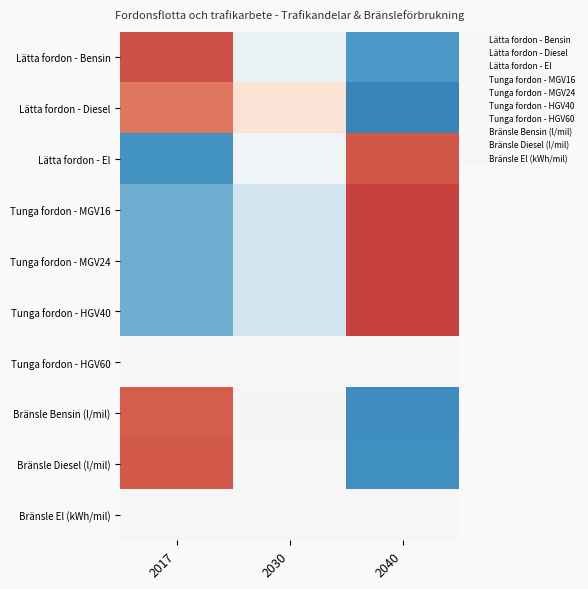

At how many categories does at least one series exceed 0?

3